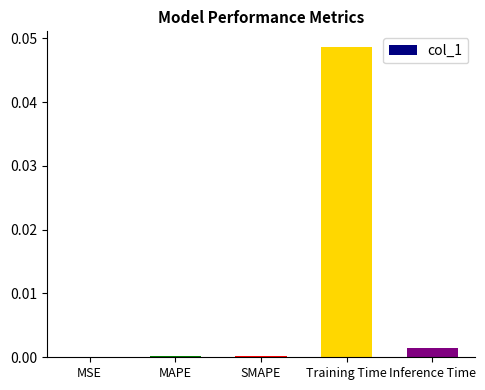

Between SMAPE and Inference Time, which is larger?

Inference Time